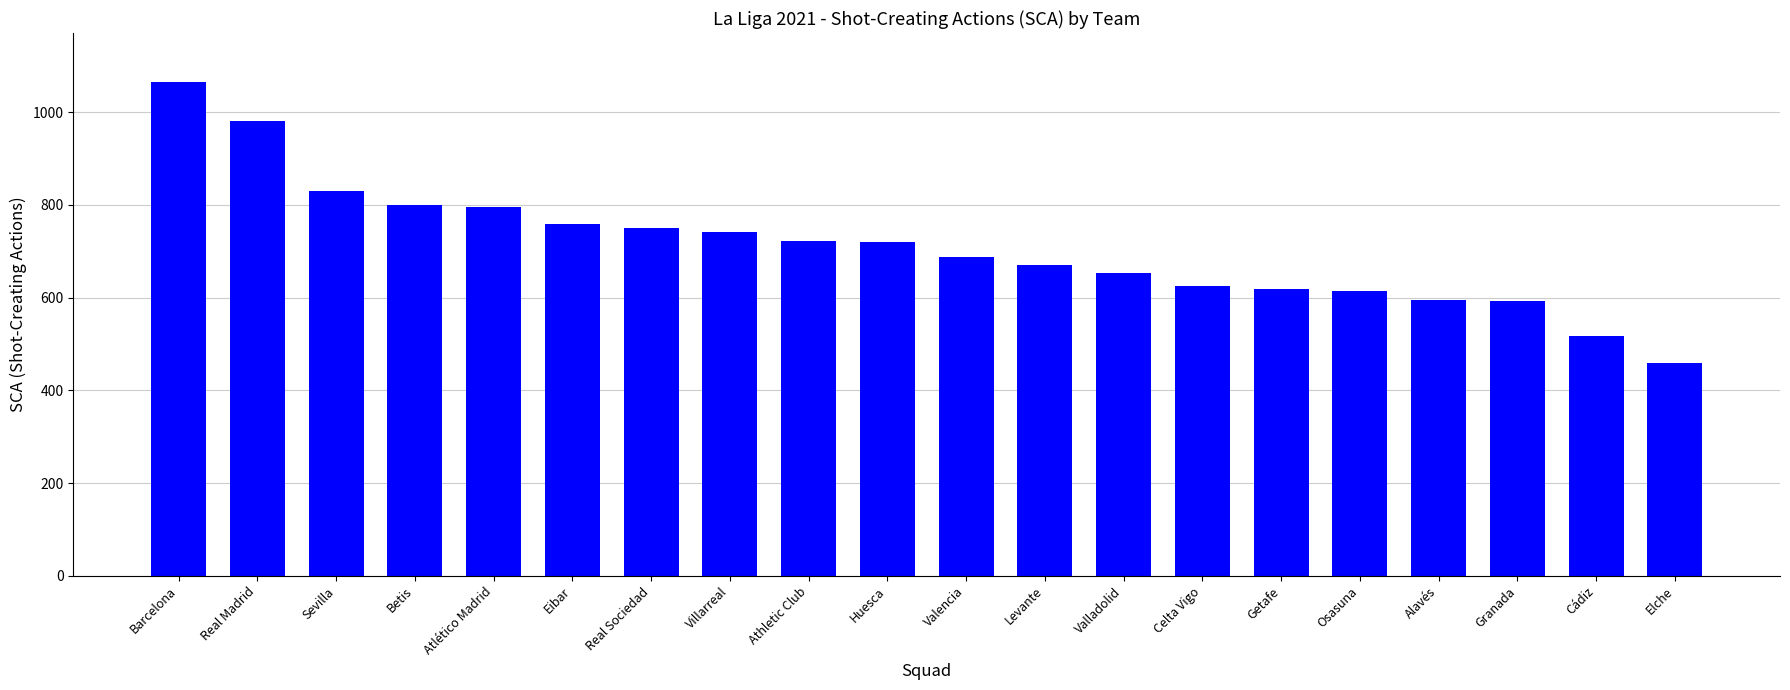

What is the ratio of the value at Sevilla to the value at Villarreal?

1.1